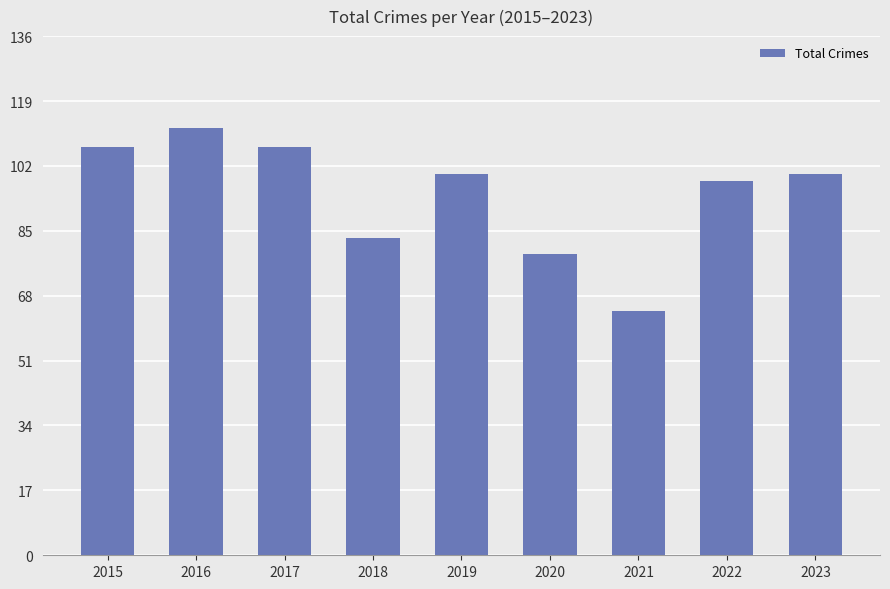

How many distinct data groups are displayed?

1